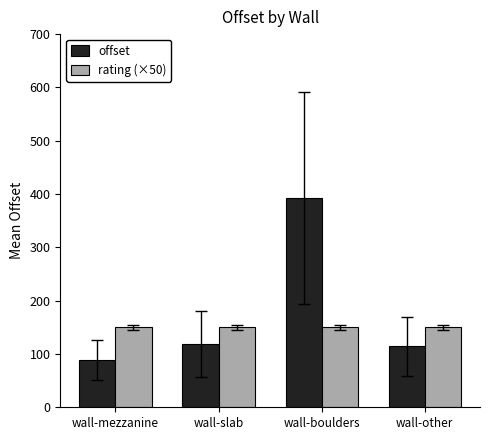

What position from the left is wall-other?

4